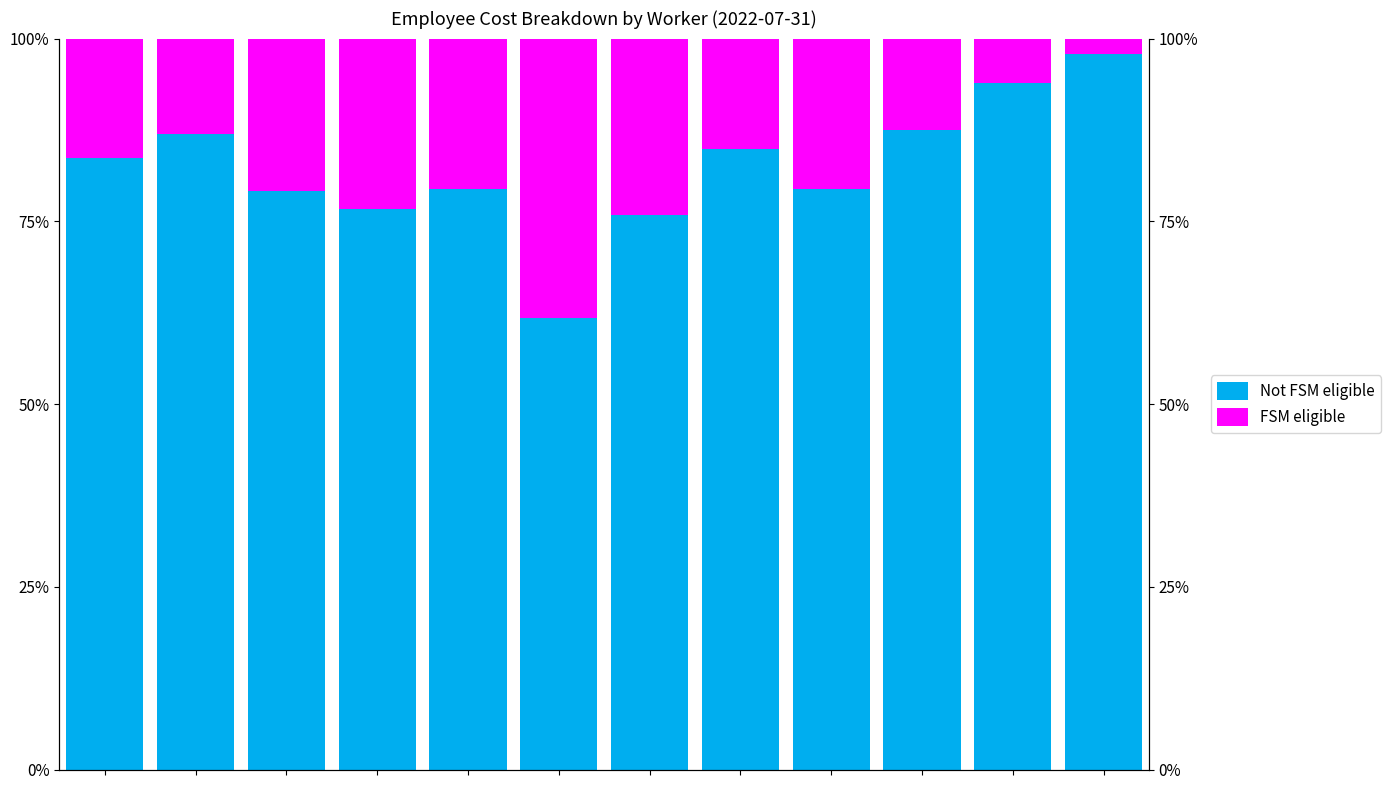

The value of Not FSM eligible at 0 is 83.6. True or false?

True